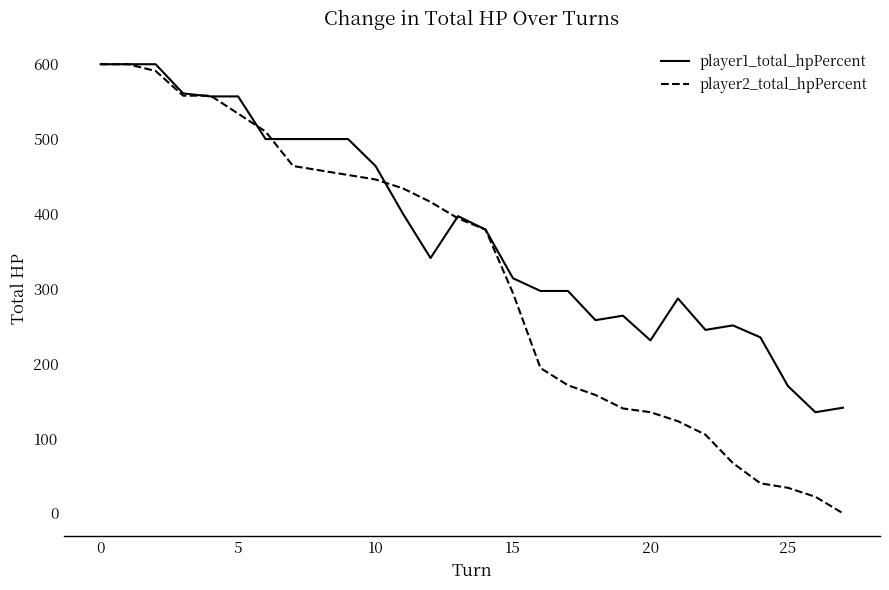

What is the average value of the player1_total_hpPercent series?

378